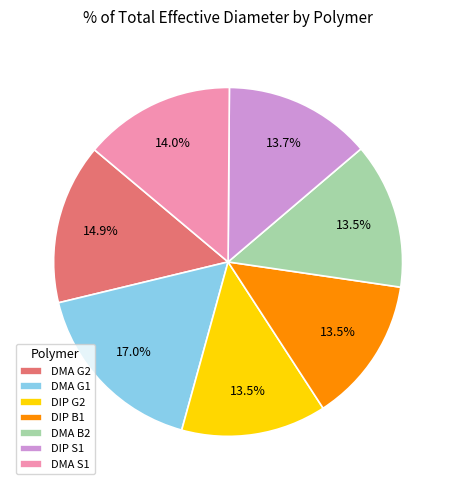

Does DIP G2 represent more than half of the total?

No